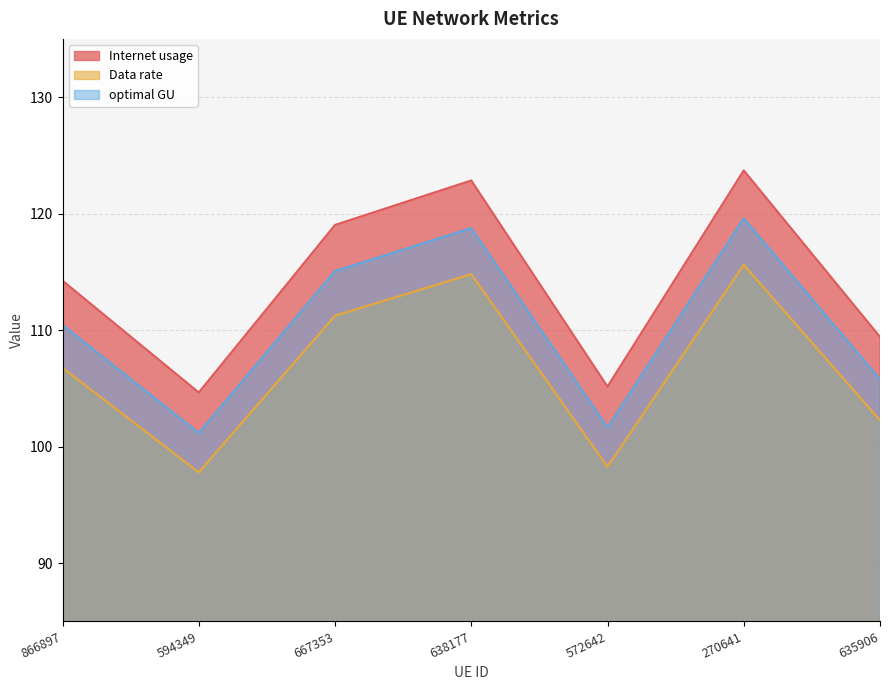

True or false: Data rate and optimal GU intersect in this chart.

False